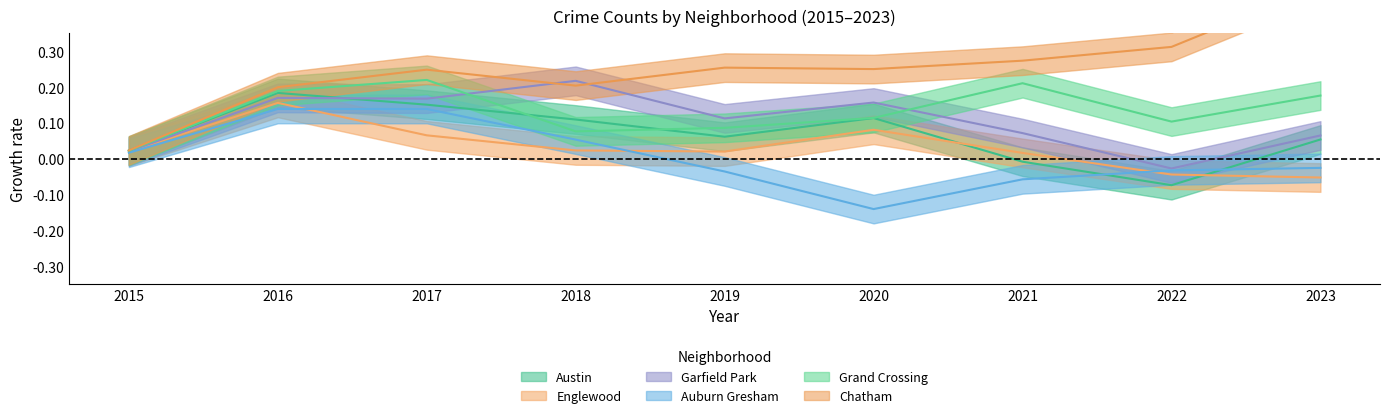

What is the smallest value displayed?

-0.1